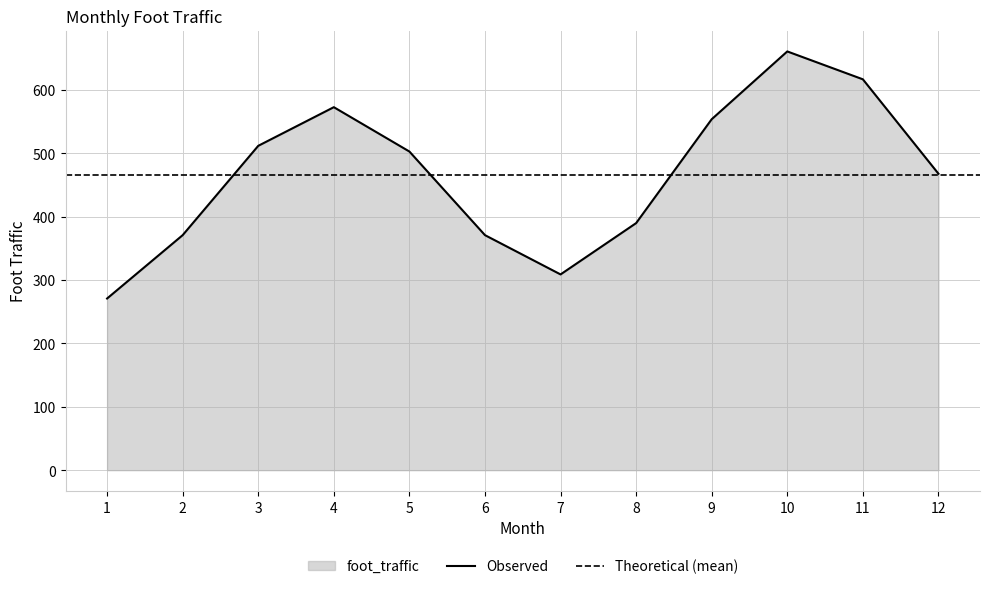

Reading left to right, extract all data points from this chart.

1=271	2=371	3=512	4=573	5=503	6=371	7=309	8=390	9=554	10=661	11=617	12=468